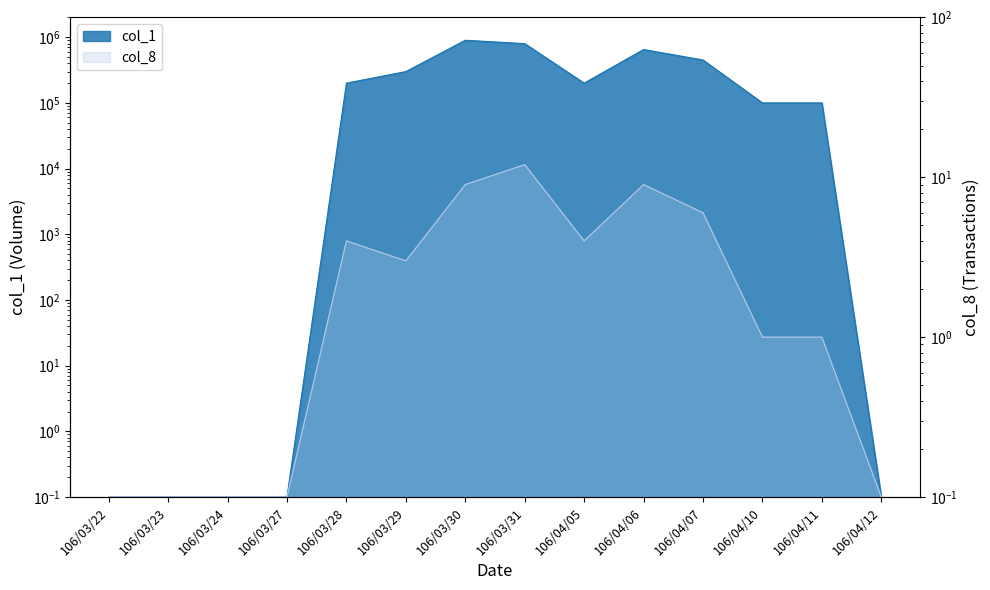

Which series has the largest total across all categories?

col_1